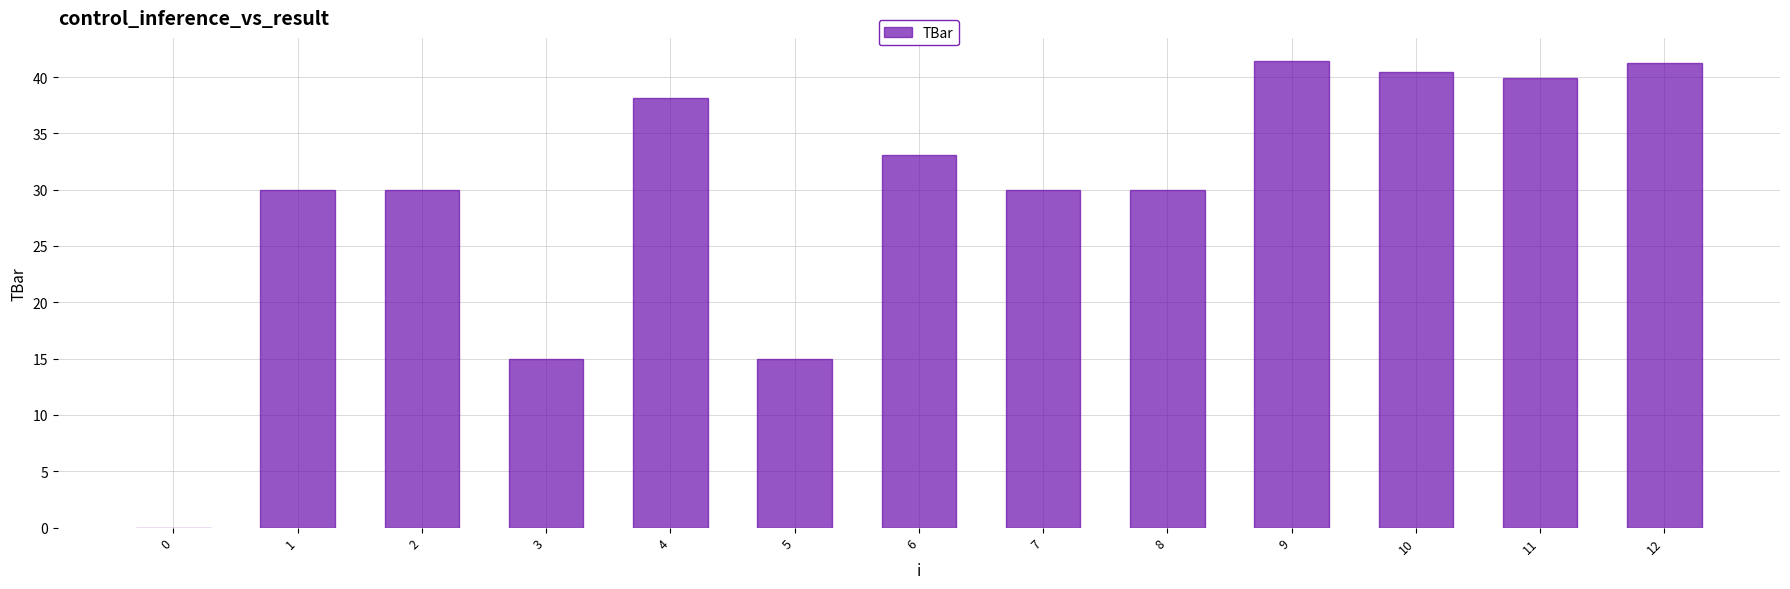

The chart shows a value of 19.6 at 7. True or false?

False